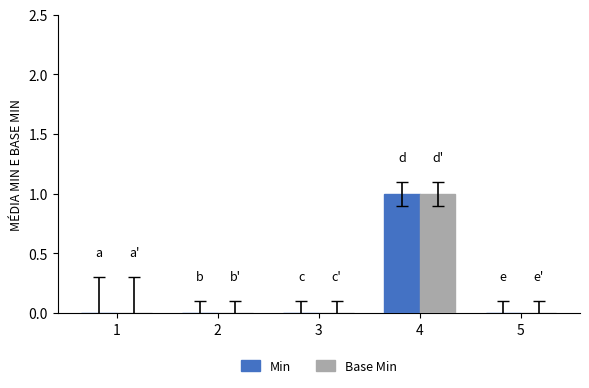

At which category is the sum across all series the highest?

4